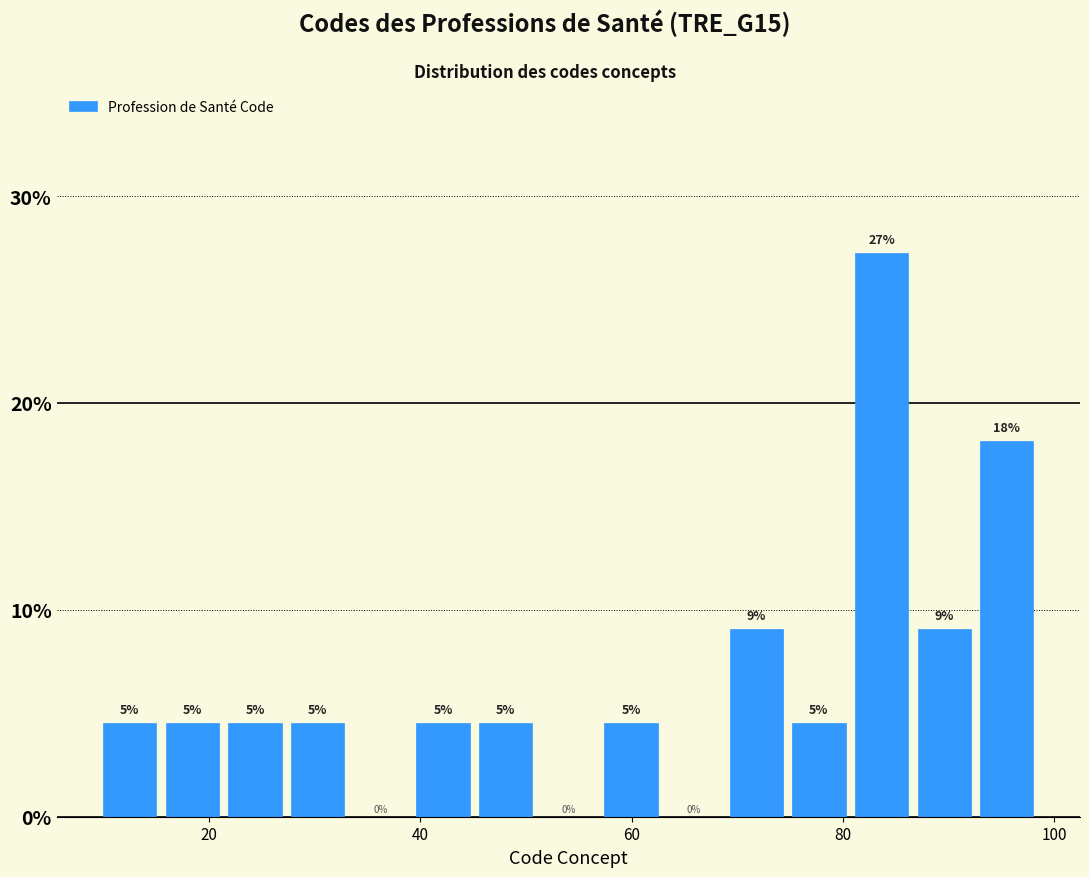

Read against the x-axis, roughly where is the centre of the tallest bar?

84